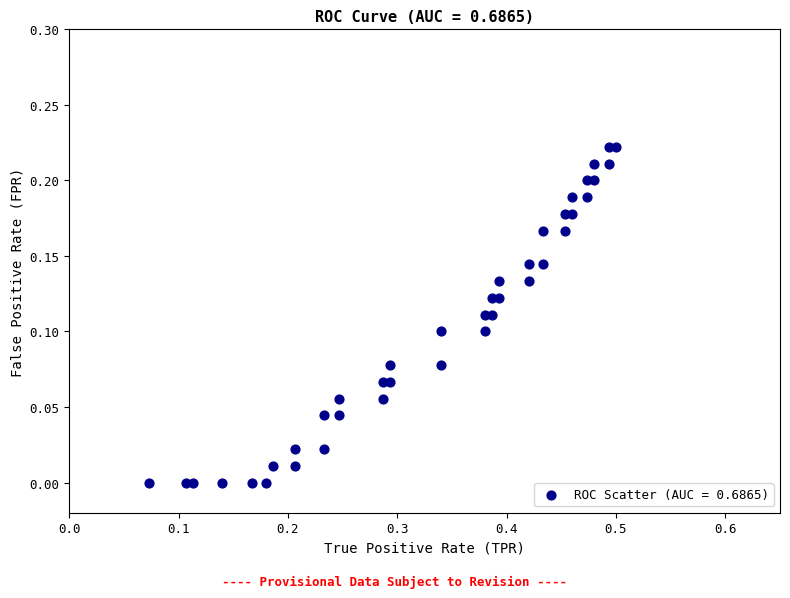

What is the range of X values (max minus min)?

0.4